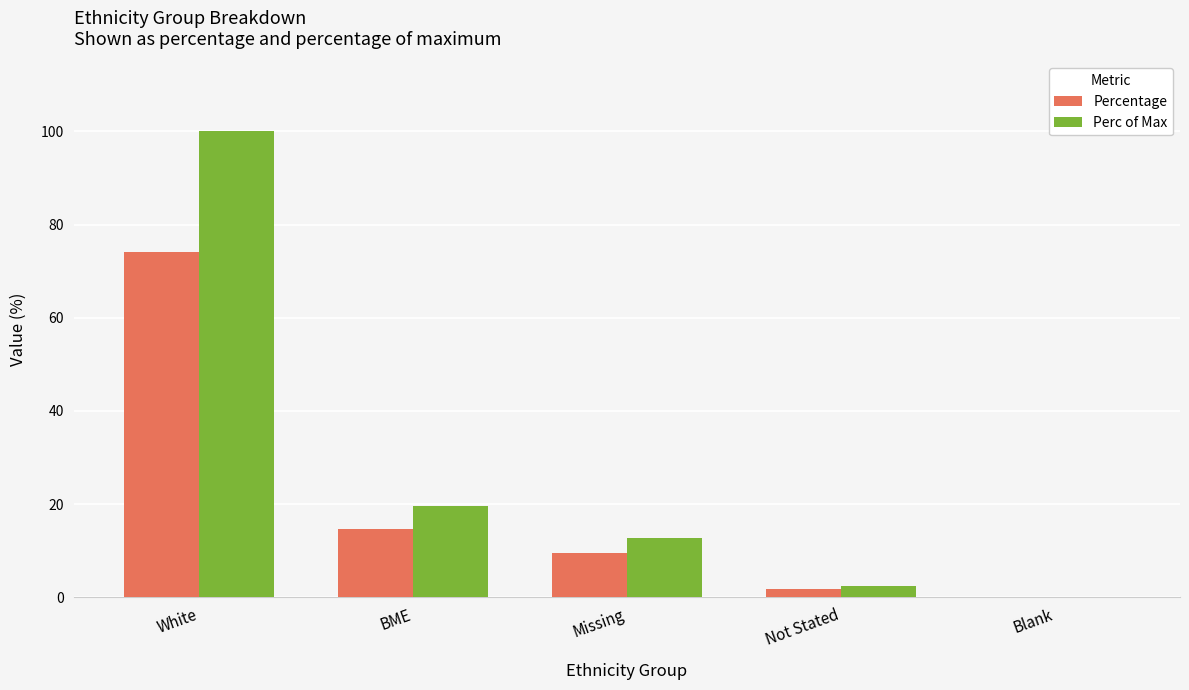

What is the sum of all Percentage values?

100.0